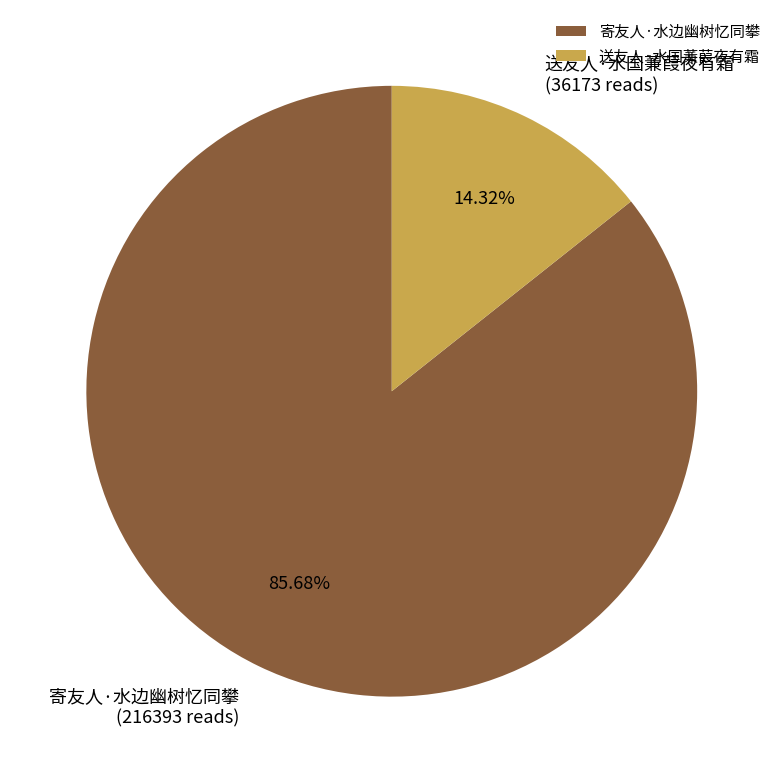

The 寄友人·水边幽树忆同攀 slice represents 74% of the pie. True or false?

False